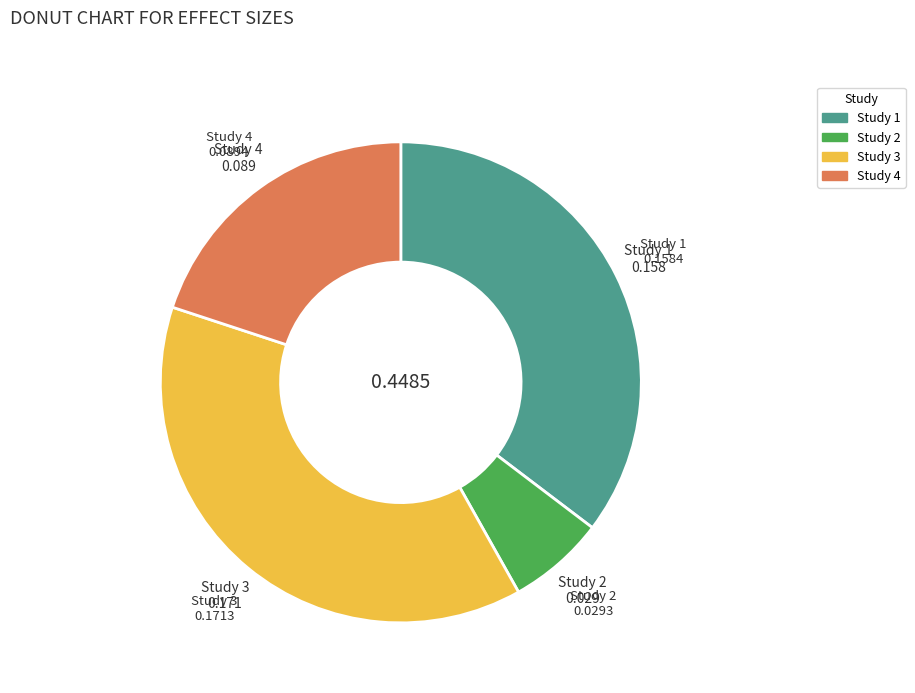

Does any single category account for the majority?

No